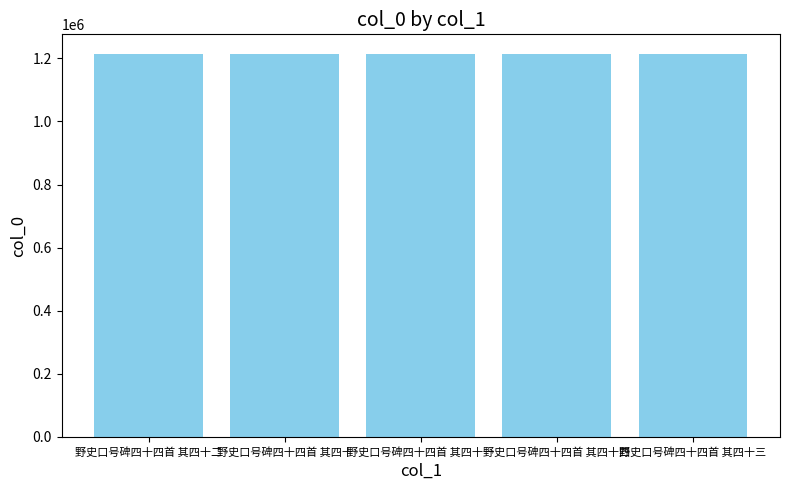

What is the smallest value displayed?

1215140